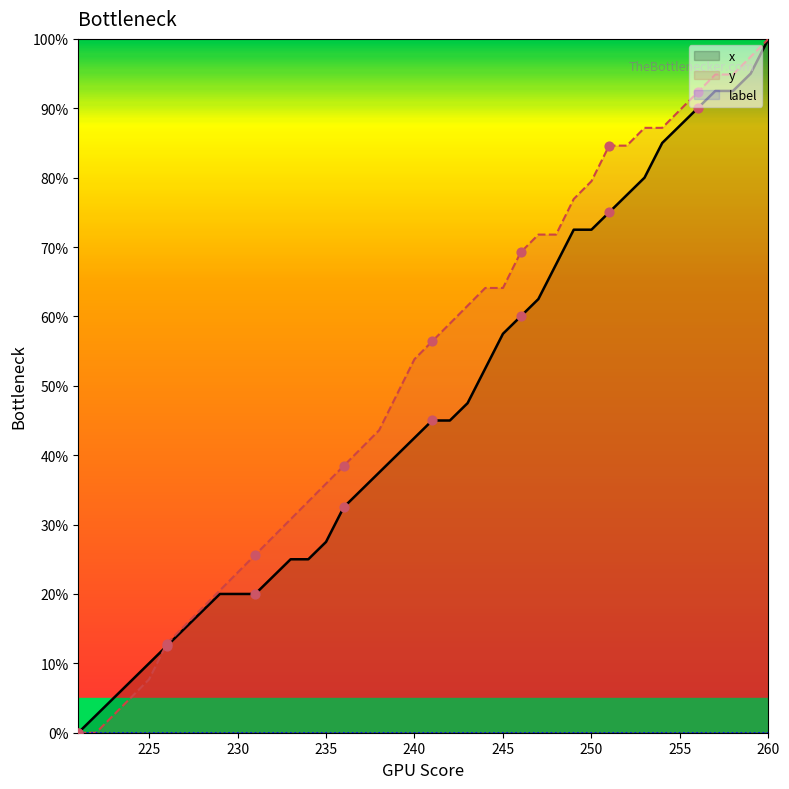

What is the maximum value for x?

100.0